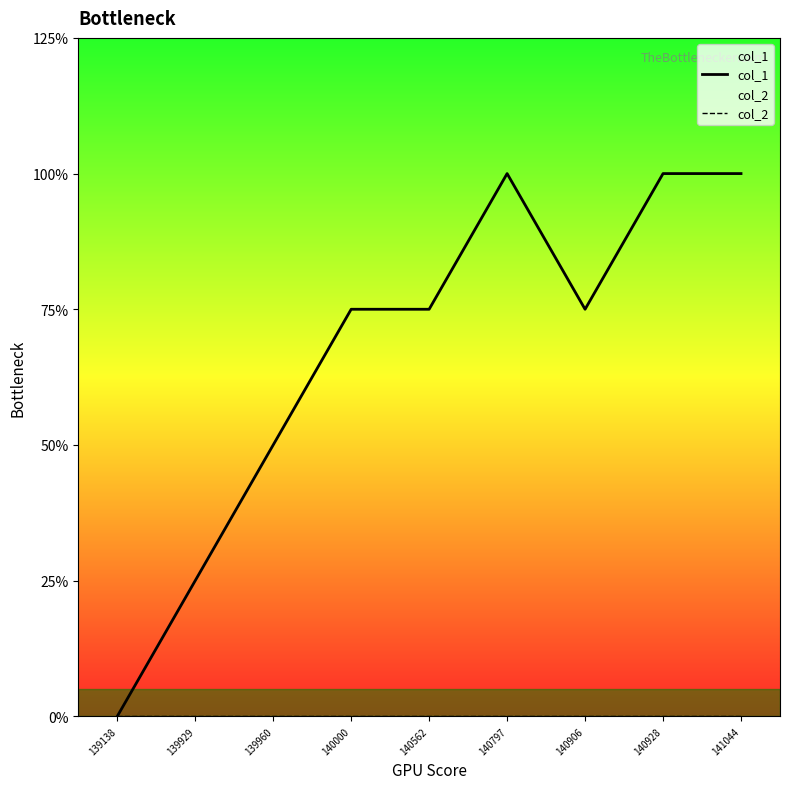

Reading right to left, transcribe all the data shown in this chart.

col_1: 4	4	3	4	3	3	2	1	0
col_2: 0	0	0	0	0	0	0	0	0